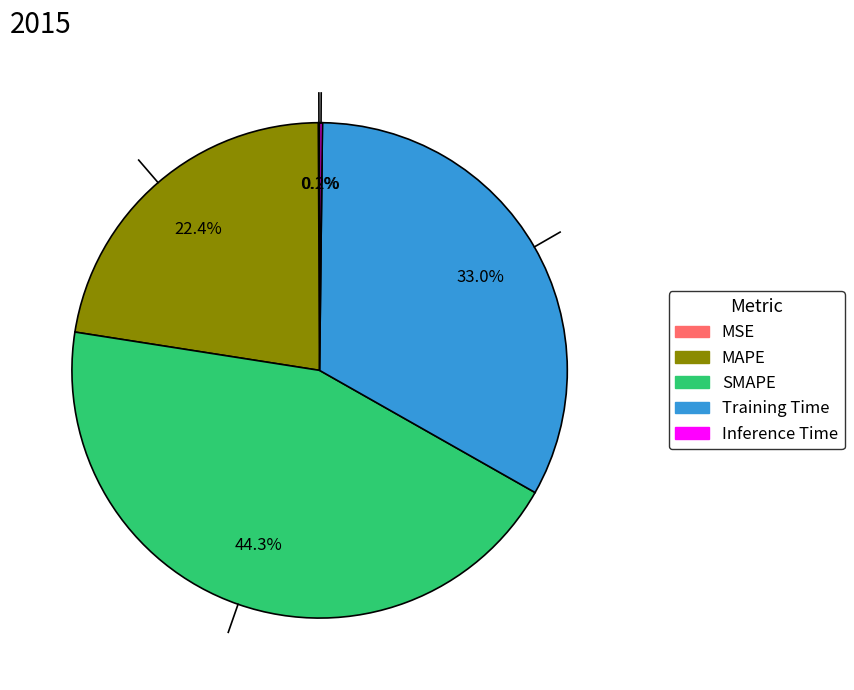

To the nearest percent, what is the difference between the largest and smallest slice percentages?

44%